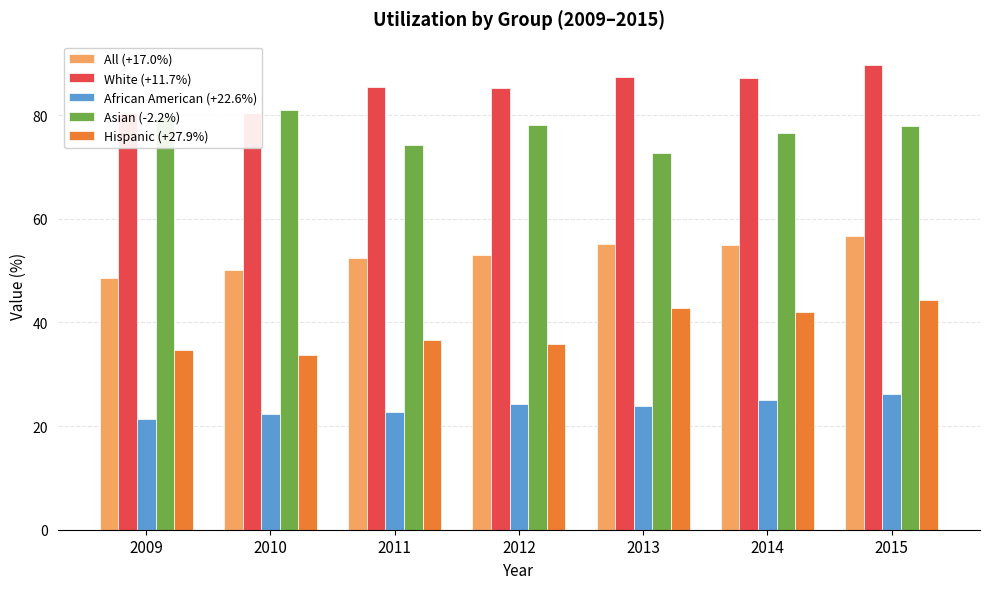

Which series has the widest spread of values?

Hispanic (+27.9%)